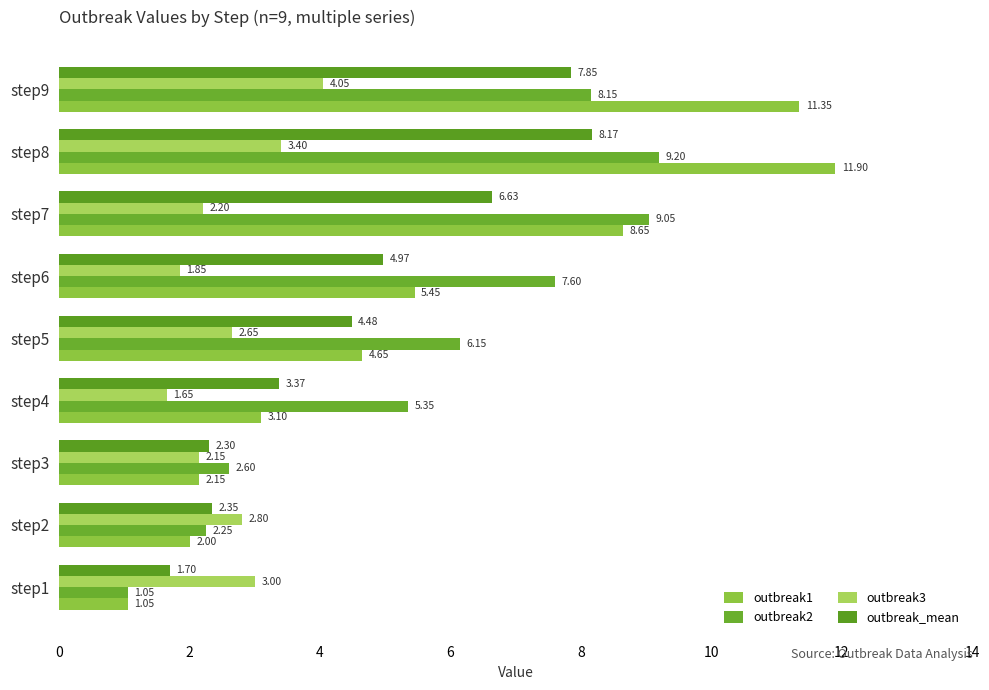

How many categories are shown in the chart?

9